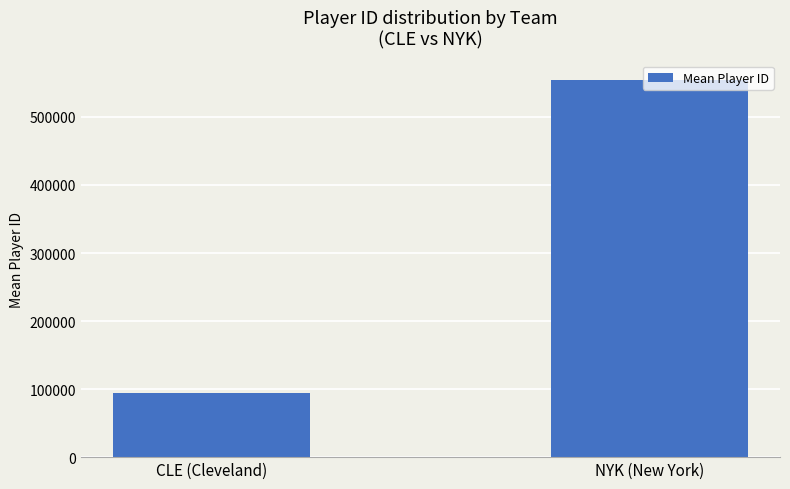

Where is the data nearest to the value 324492?

CLE (Cleveland)